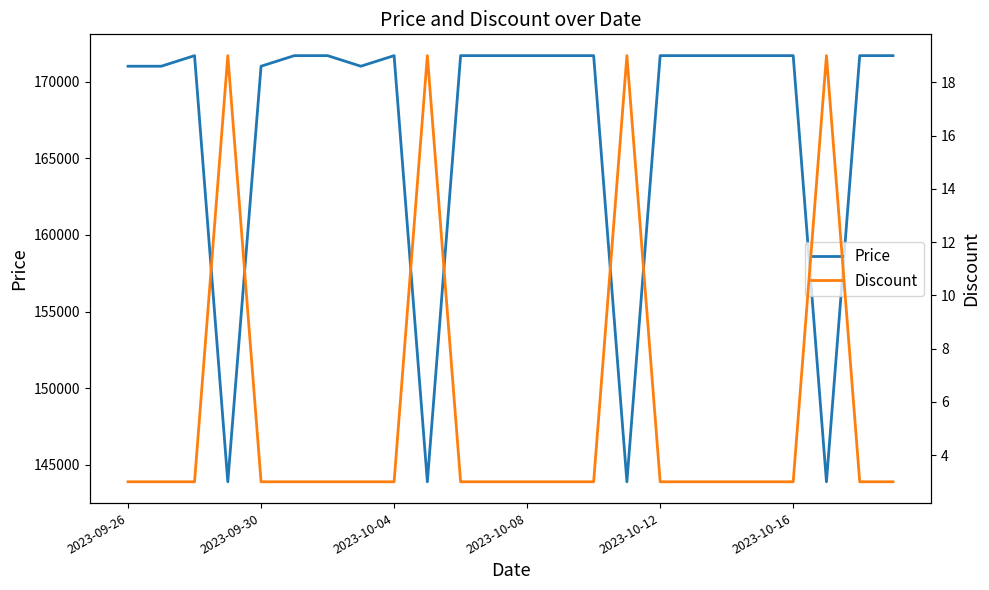

Reading left to right, list all the values displayed in this chart.

Price: 171000	171000	171690	143900	171000	171690	171690	171000	171690	143900	171690	171690	171690	171690	171690	143900	171690	171690	171690	171690	171690	143900	171690	171690
Discount: 3	3	3	19	3	3	3	3	3	19	3	3	3	3	3	19	3	3	3	3	3	19	3	3